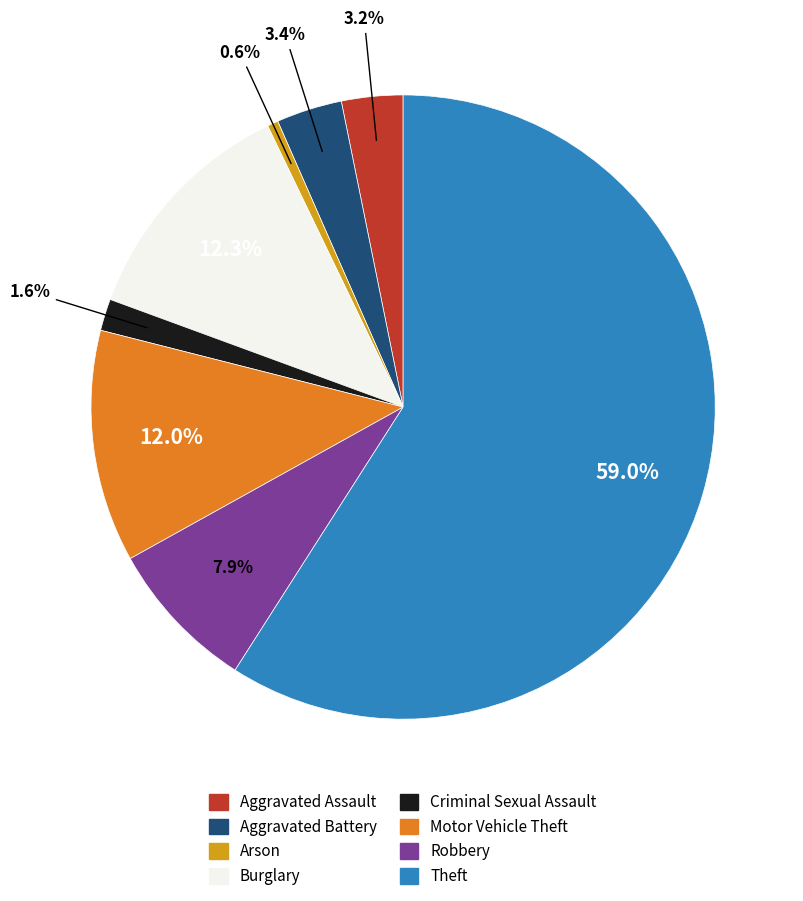

To the nearest percent, what is the difference between the largest and smallest slice percentages?

58%